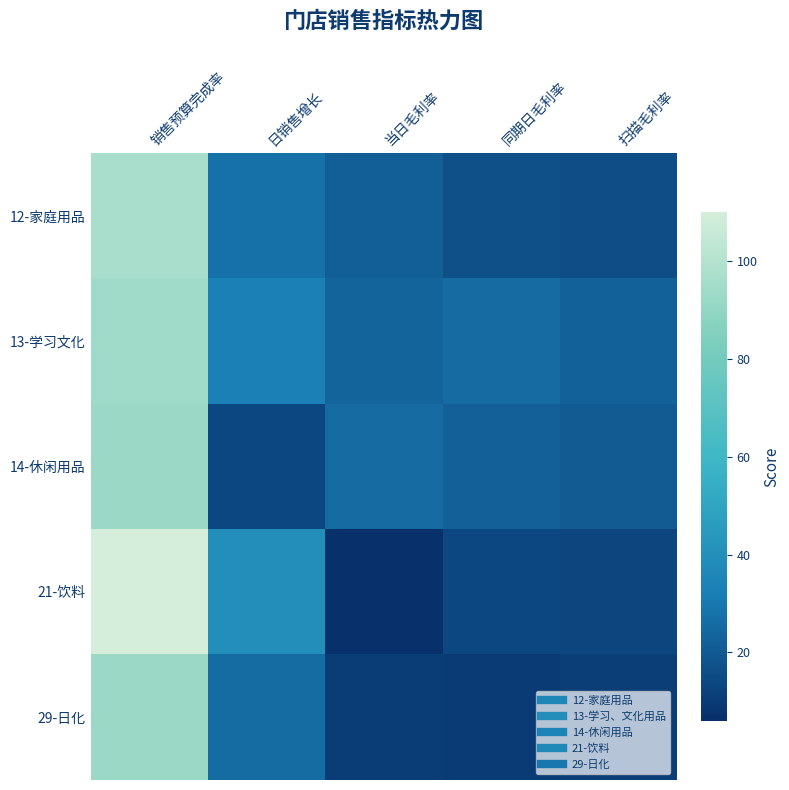

At which category is the sum across all series the highest?

销售预算完成率